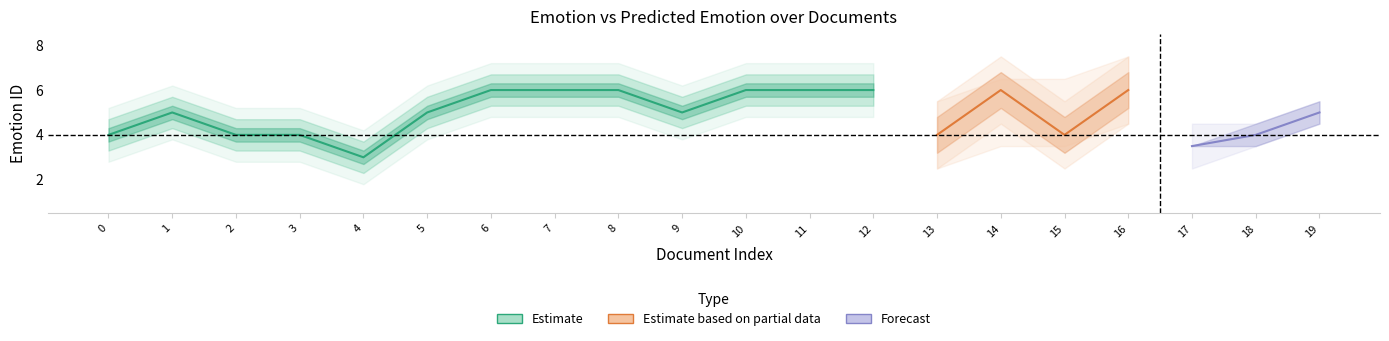

Where is the first local maximum for emotionId?

1